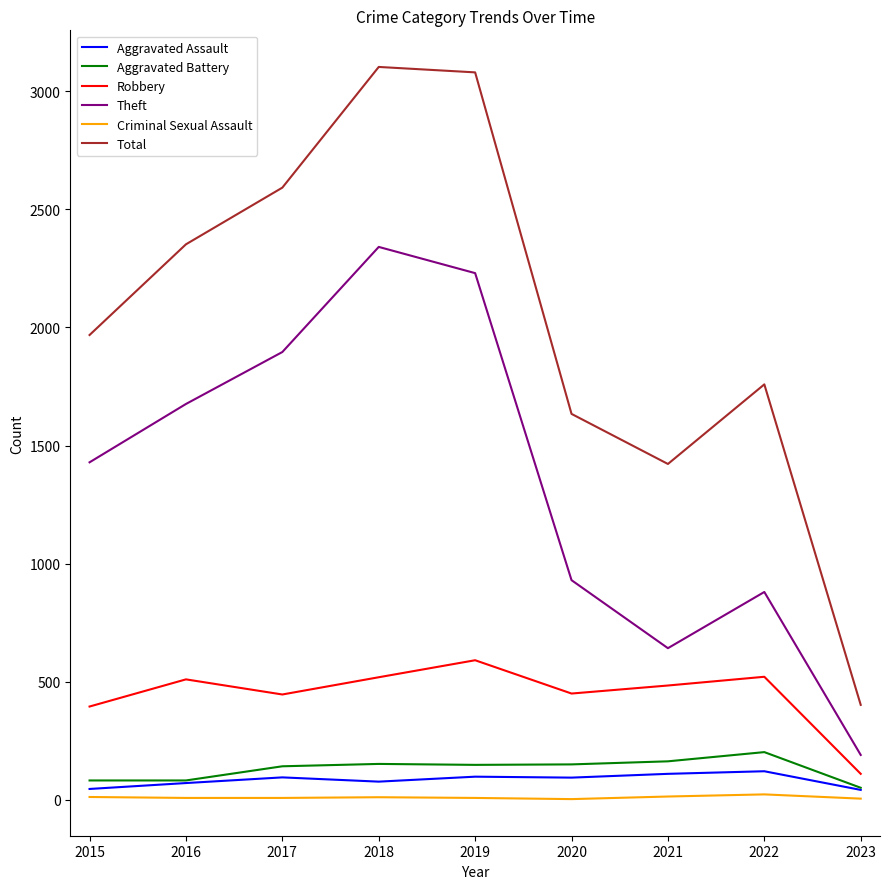

Rank the series at 2015 from lowest to highest value.

Criminal Sexual Assault, Aggravated Assault, Aggravated Battery, Robbery, Theft, Total